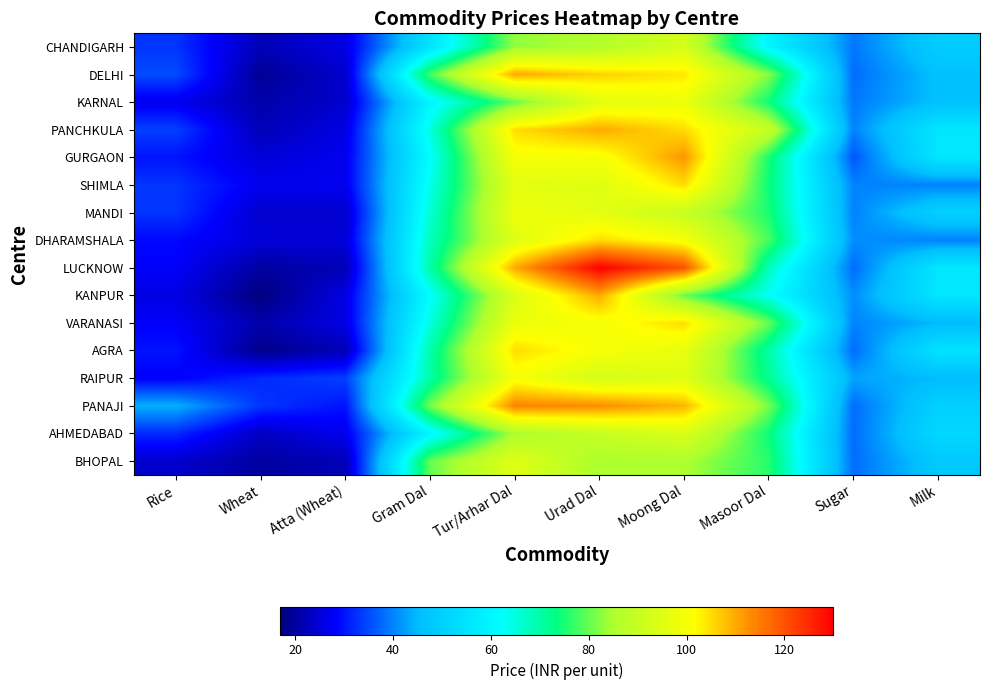

At how many categories does at least one series exceed 94?

3